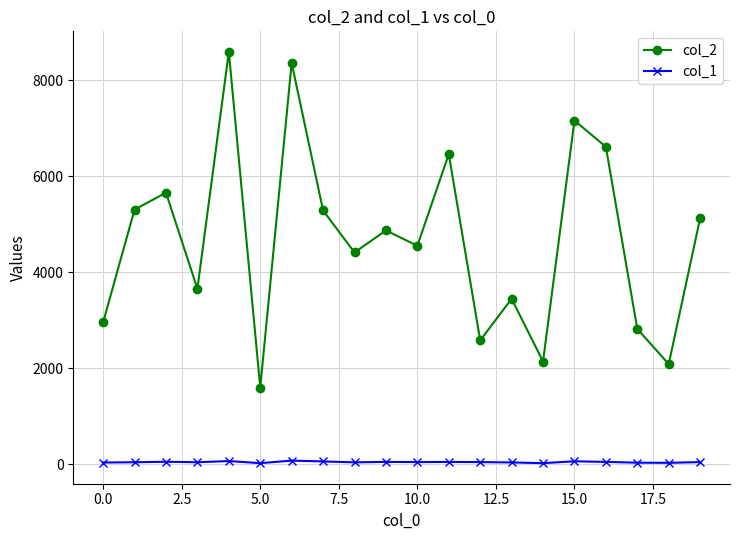

What is the greatest value displayed?

8591